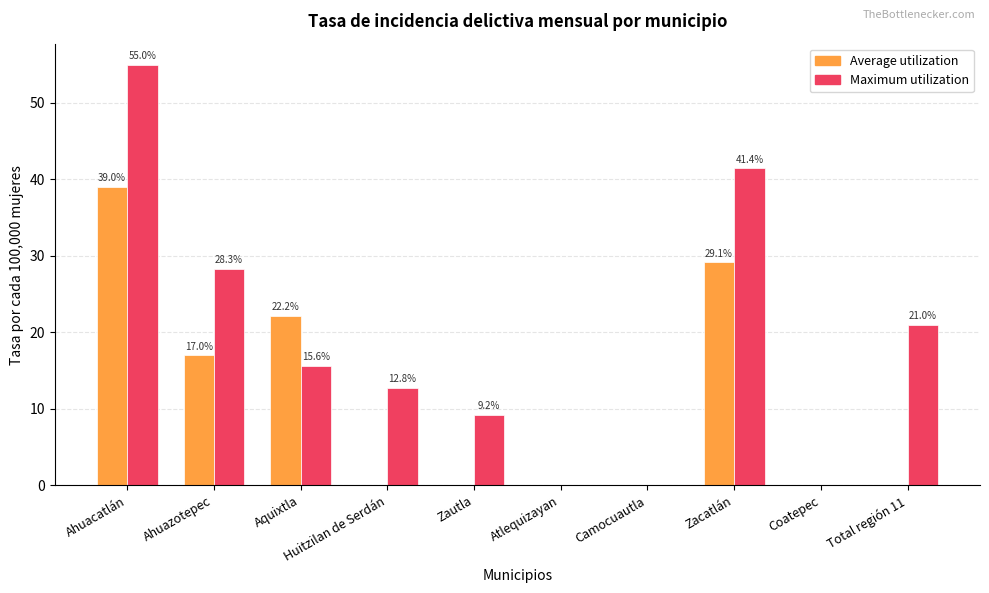

Which series changed the most between Aquixtla and Total región 11?

Average utilization